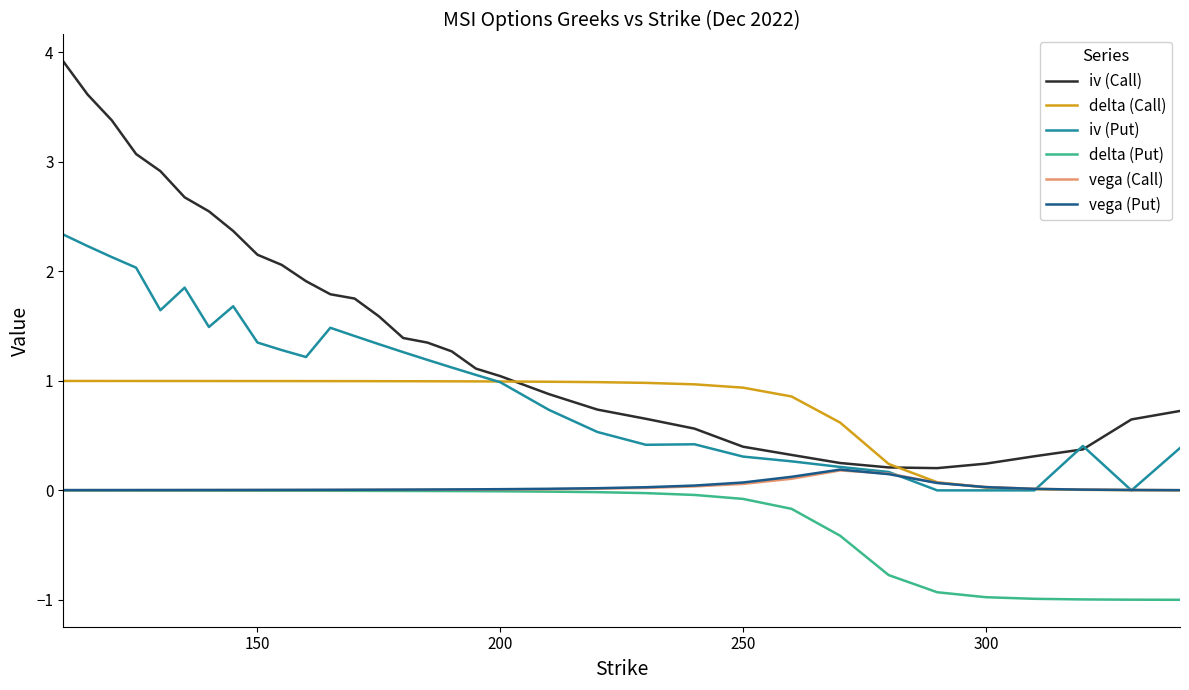

What is the difference between the maximum and minimum values in the vega (Put) series?

0.2